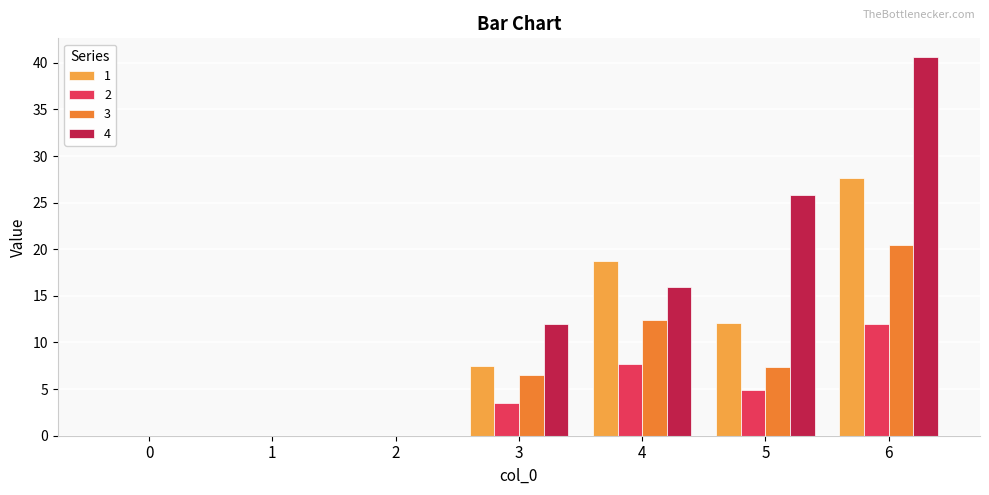

Which series changed the most between 4 and 6?

4